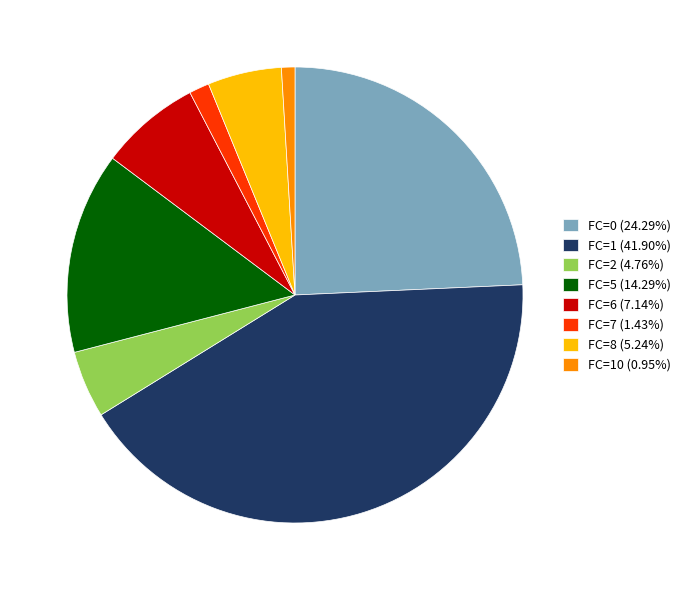

Approximately how many times larger is the value at FC=5 (14.29%) compared to FC=8 (5.24%)?

2.7